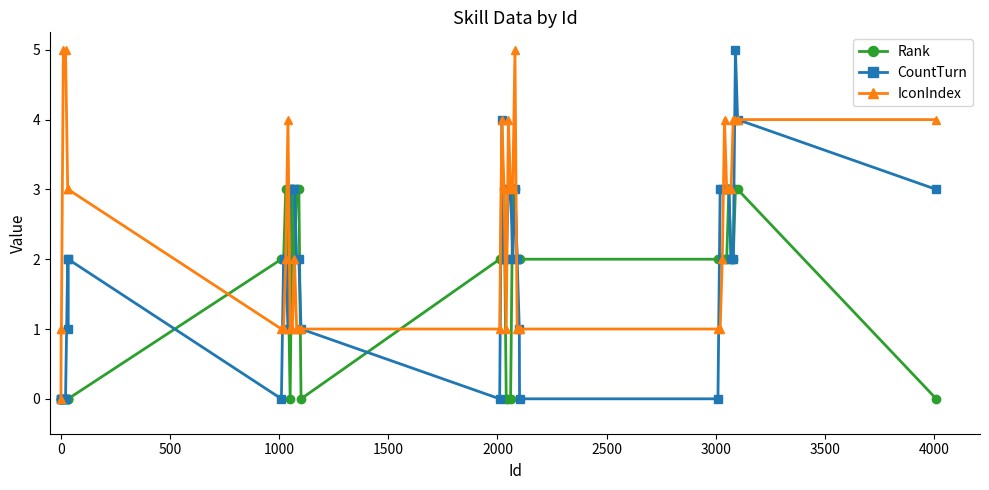

Does the chart have visible grid lines?

No